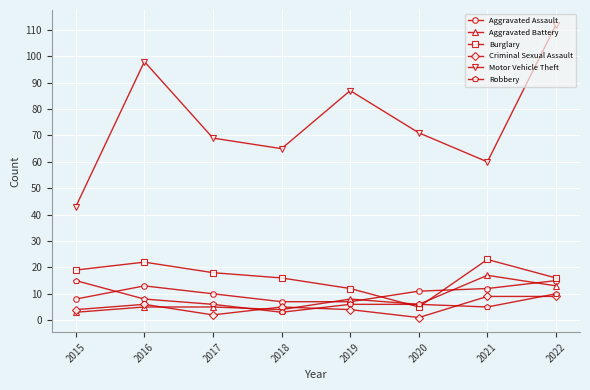

The value of Aggravated Battery at 2019 is 14. True or false?

False